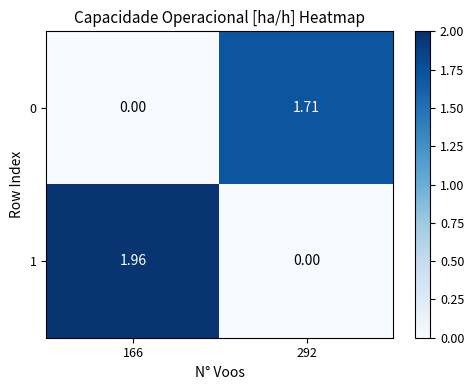

At which category is the sum across all series the highest?

166